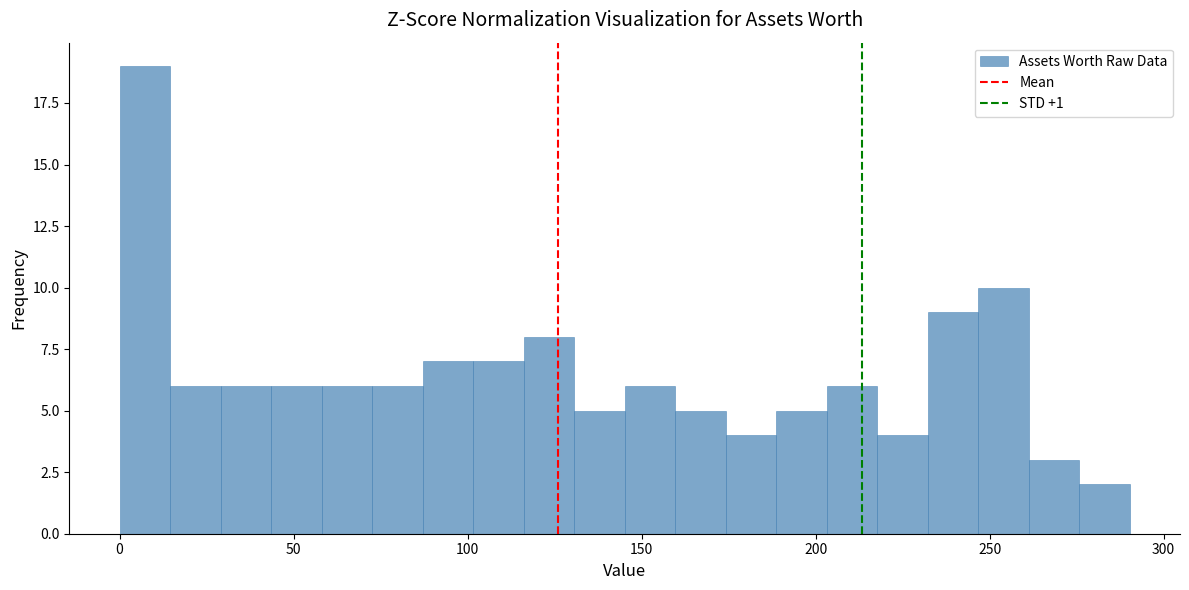

Around what value on the x-axis is the tallest bar? Give the approximate position of its centre, as read against the axis.

5